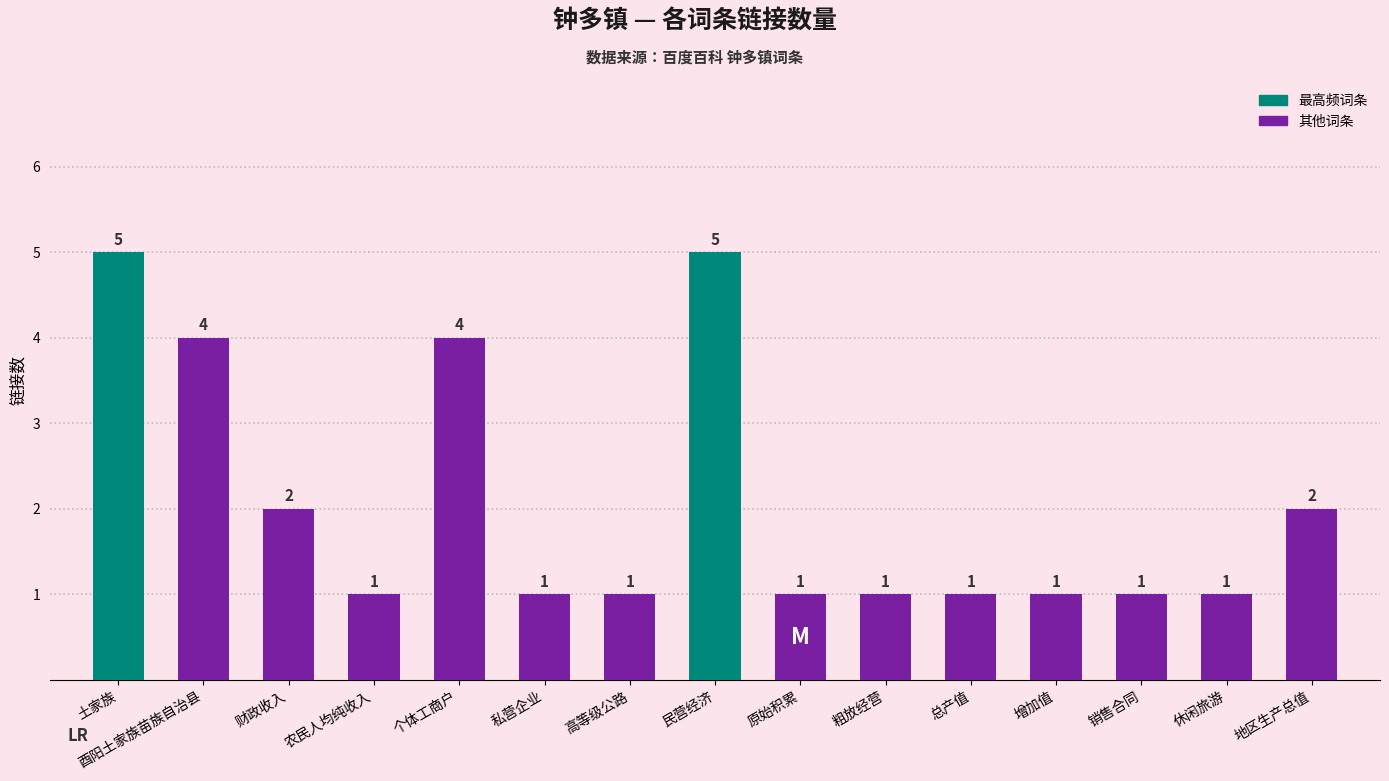

Reading left to right, transcribe all the data shown in this chart.

5	4	2	1	4	1	1	5	1	1	1	1	1	1	2